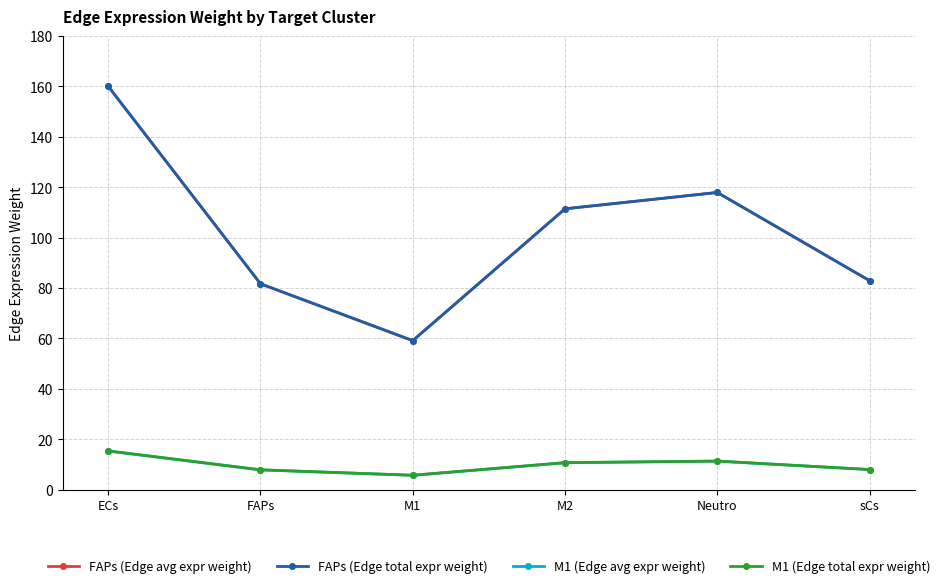

True or false: FAPs (Edge avg expr weight) and FAPs (Edge total expr weight) cross at least once.

False